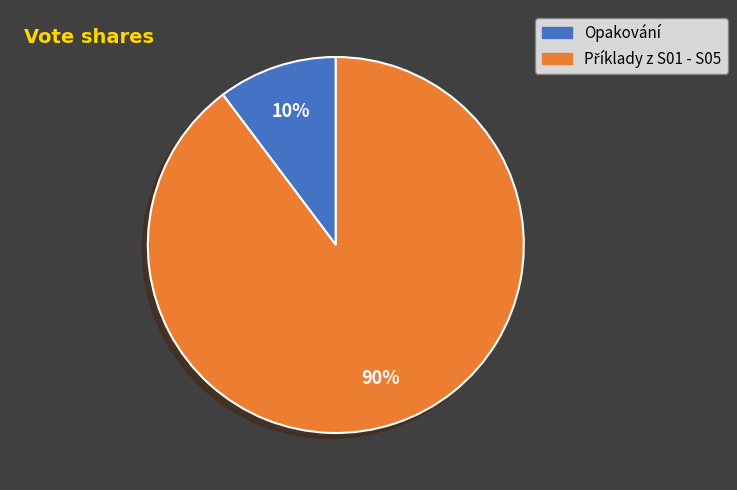

To the nearest percent, what percentage of the pie is Opakování?

10%